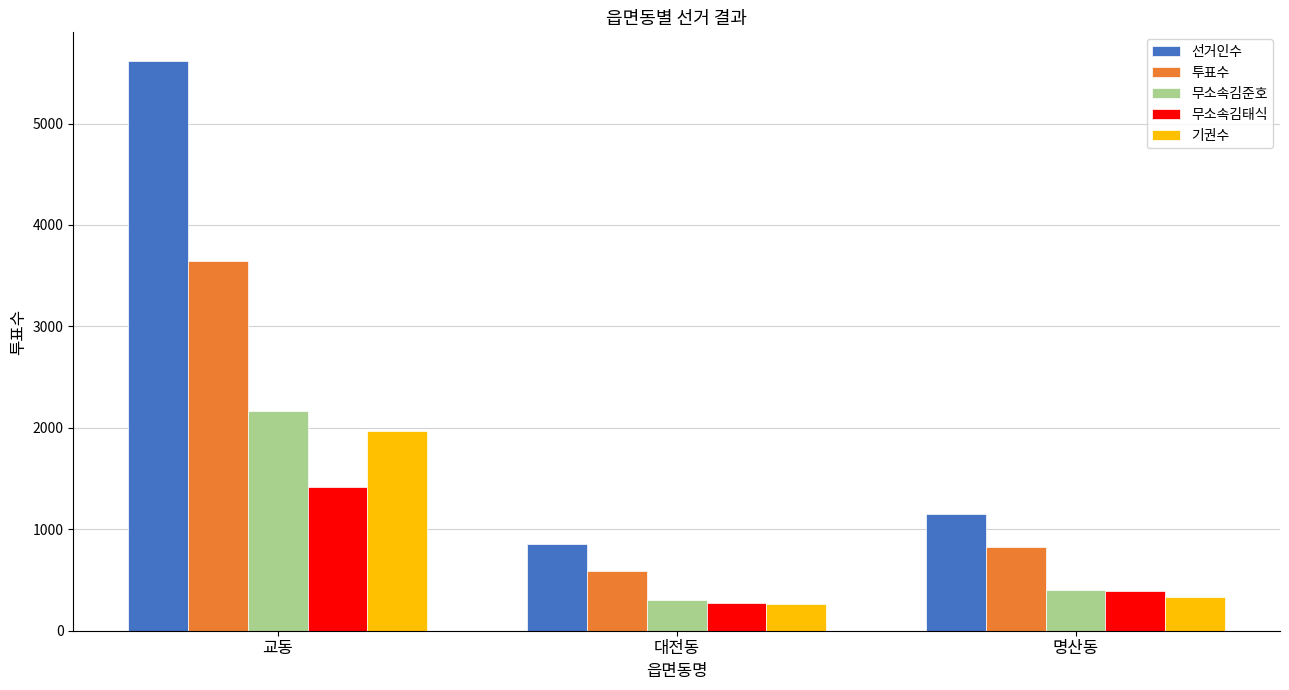

Rank the categories by 투표수 value from highest to lowest.

교동, 명산동, 대전동